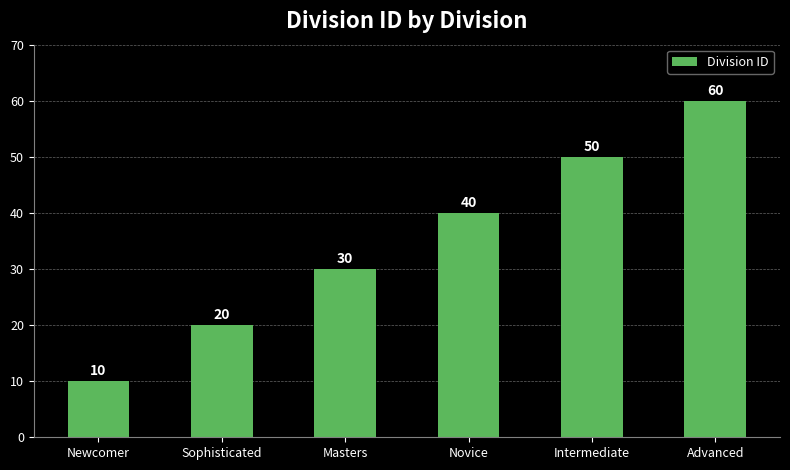

Does the chart contain stacked bars?

No